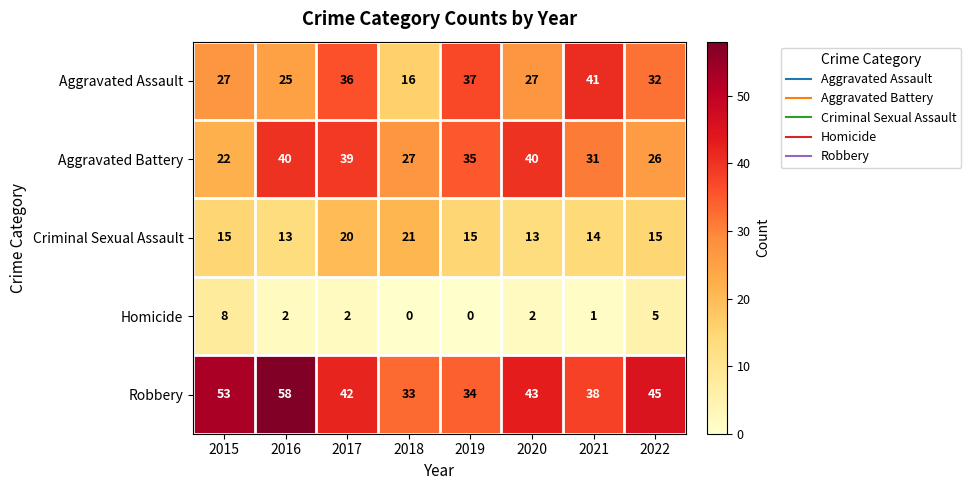

What is the maximum value shown in the chart?

58